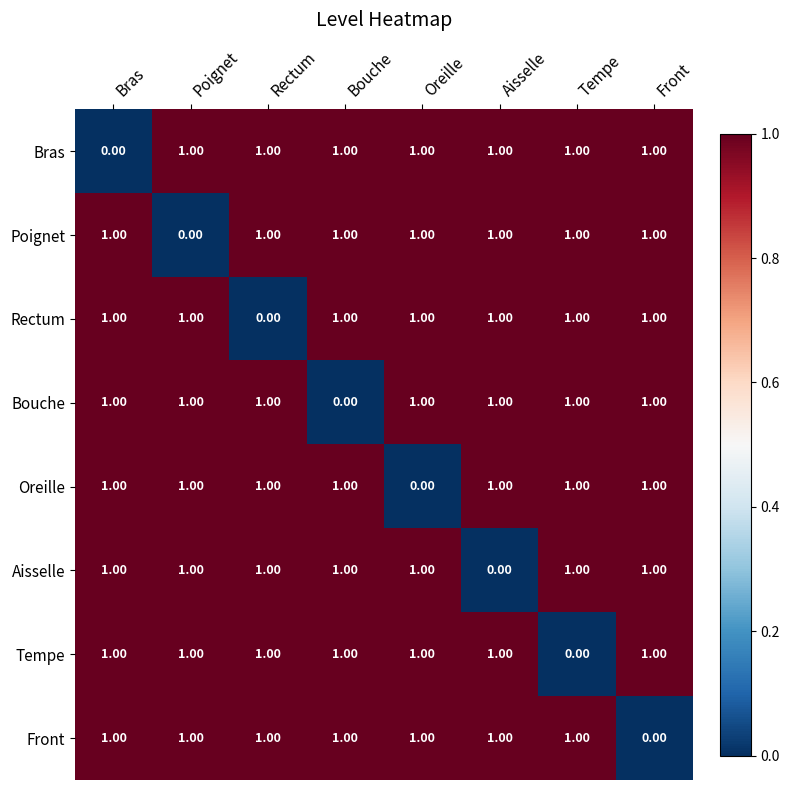

What is the total value across all series at Tempe?

7